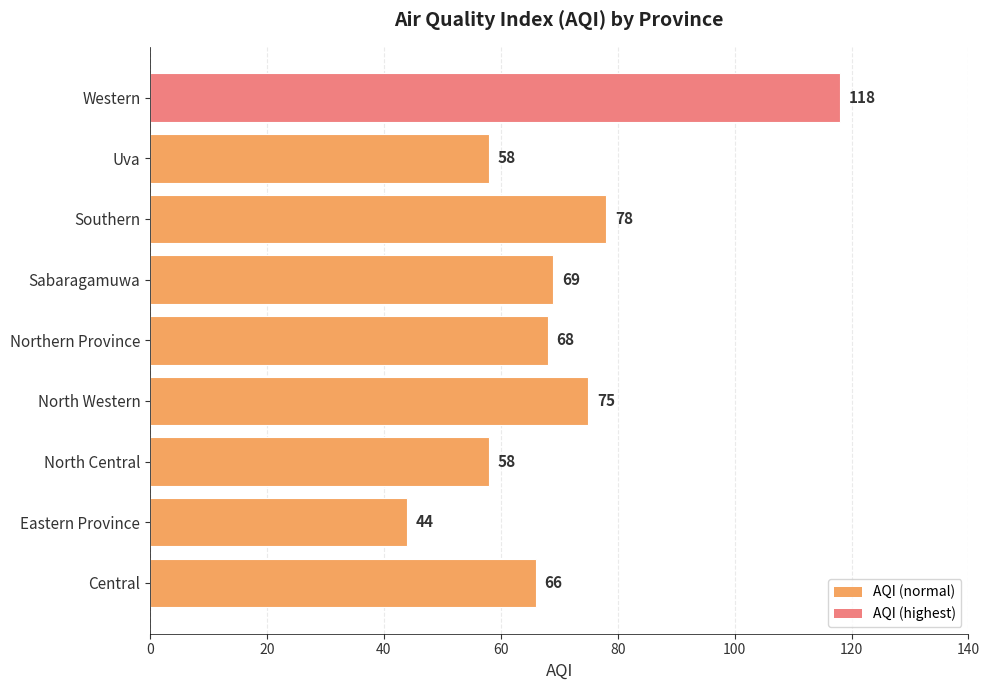

The value at North Western is 112. True or false?

False